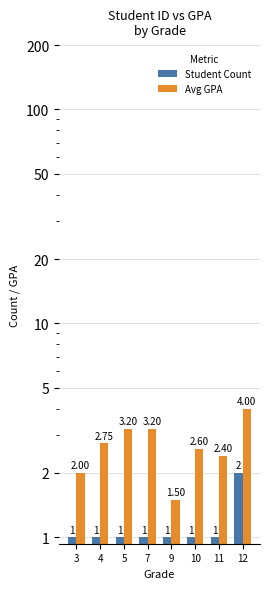

Rank the series by their maximum value, from highest to lowest.

Avg GPA, Student Count